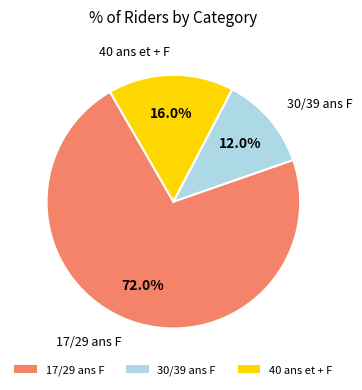

Do 30/39 ans F and 17/29 ans F together represent more than half of the pie?

Yes